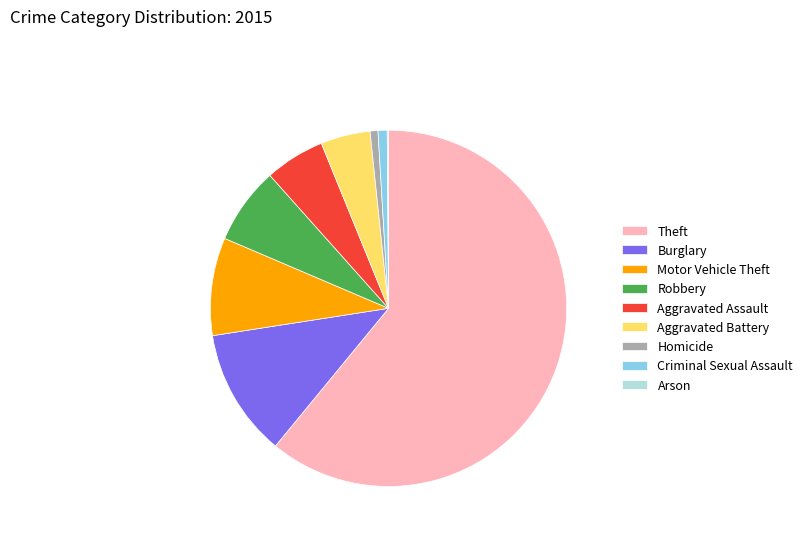

Which has a higher value, Homicide or Aggravated Assault?

Aggravated Assault